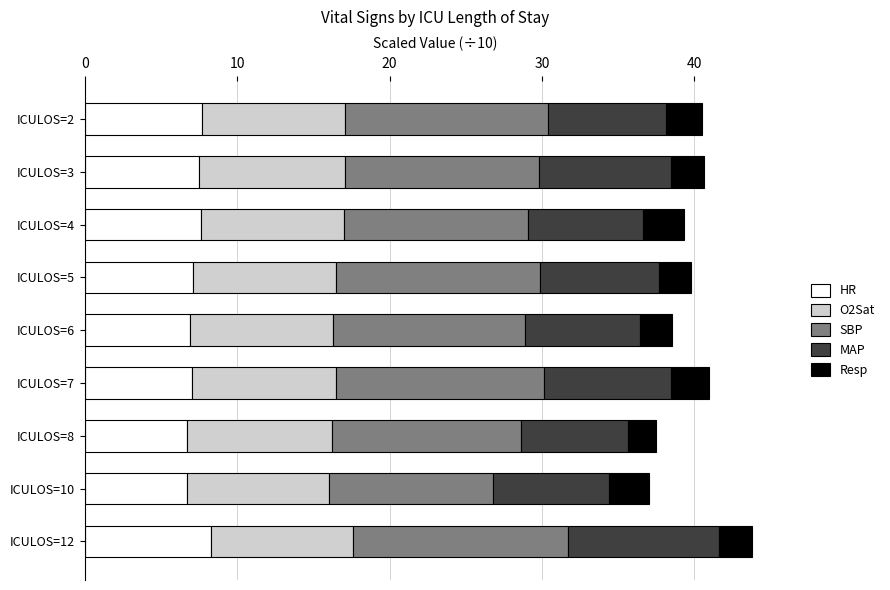

What is the difference between the maximum and second lowest values in the HR series?

1.6